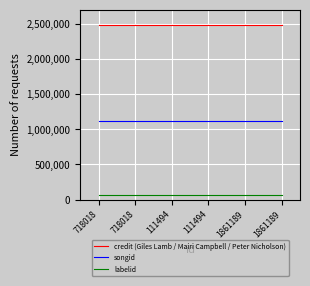

The value of labelid at 1861189 is 103300. True or false?

False